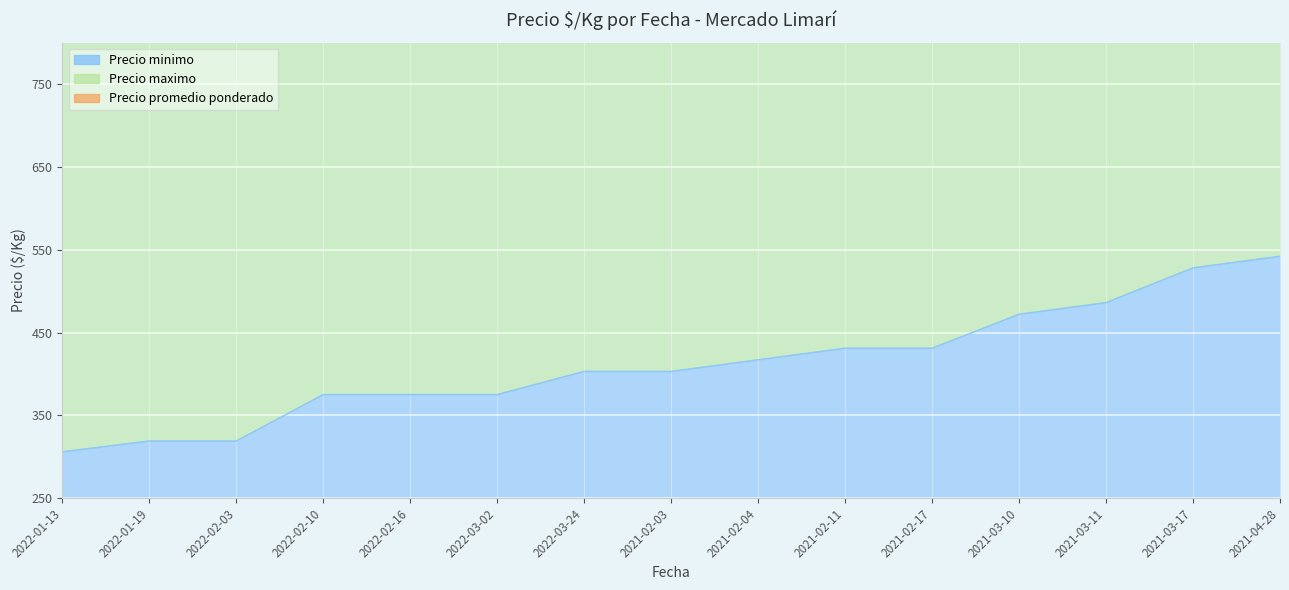

Where is the first local maximum for Precio promedio ponderado?

2022-02-03